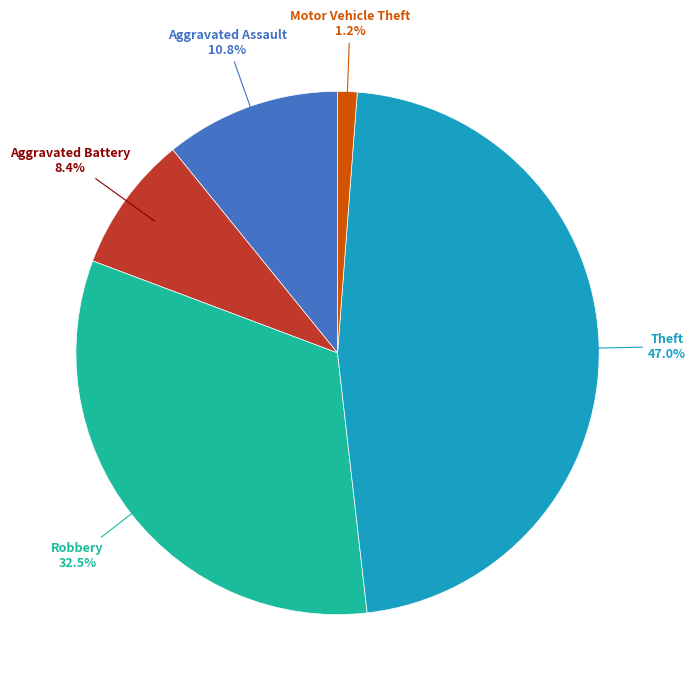

How many slices are in this pie chart?

5